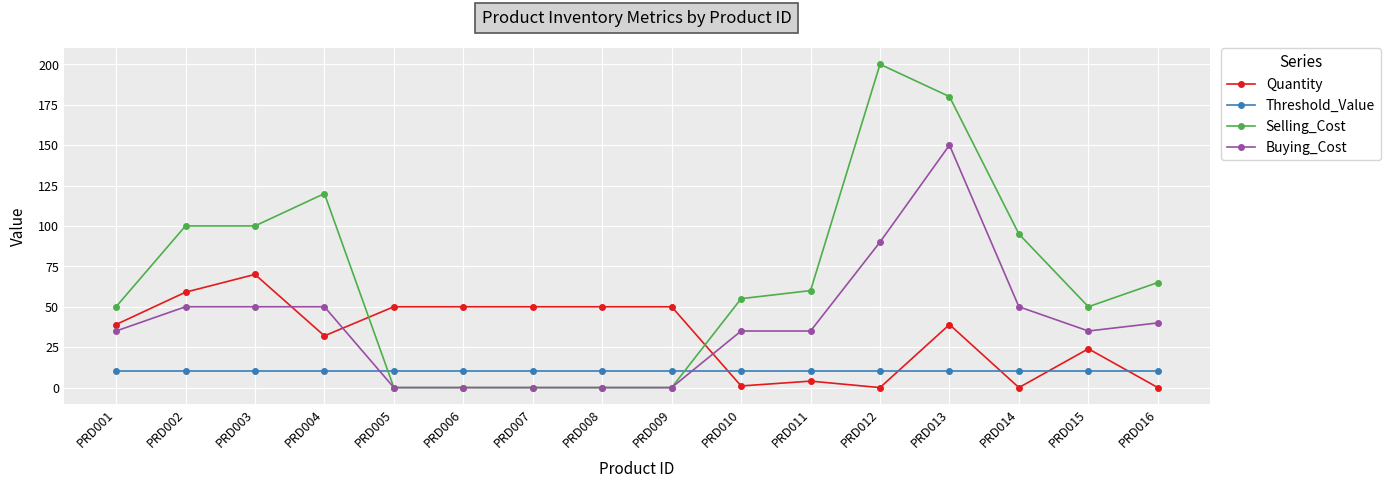

What is the difference between the maximum and minimum values in the Buying_Cost series?

150